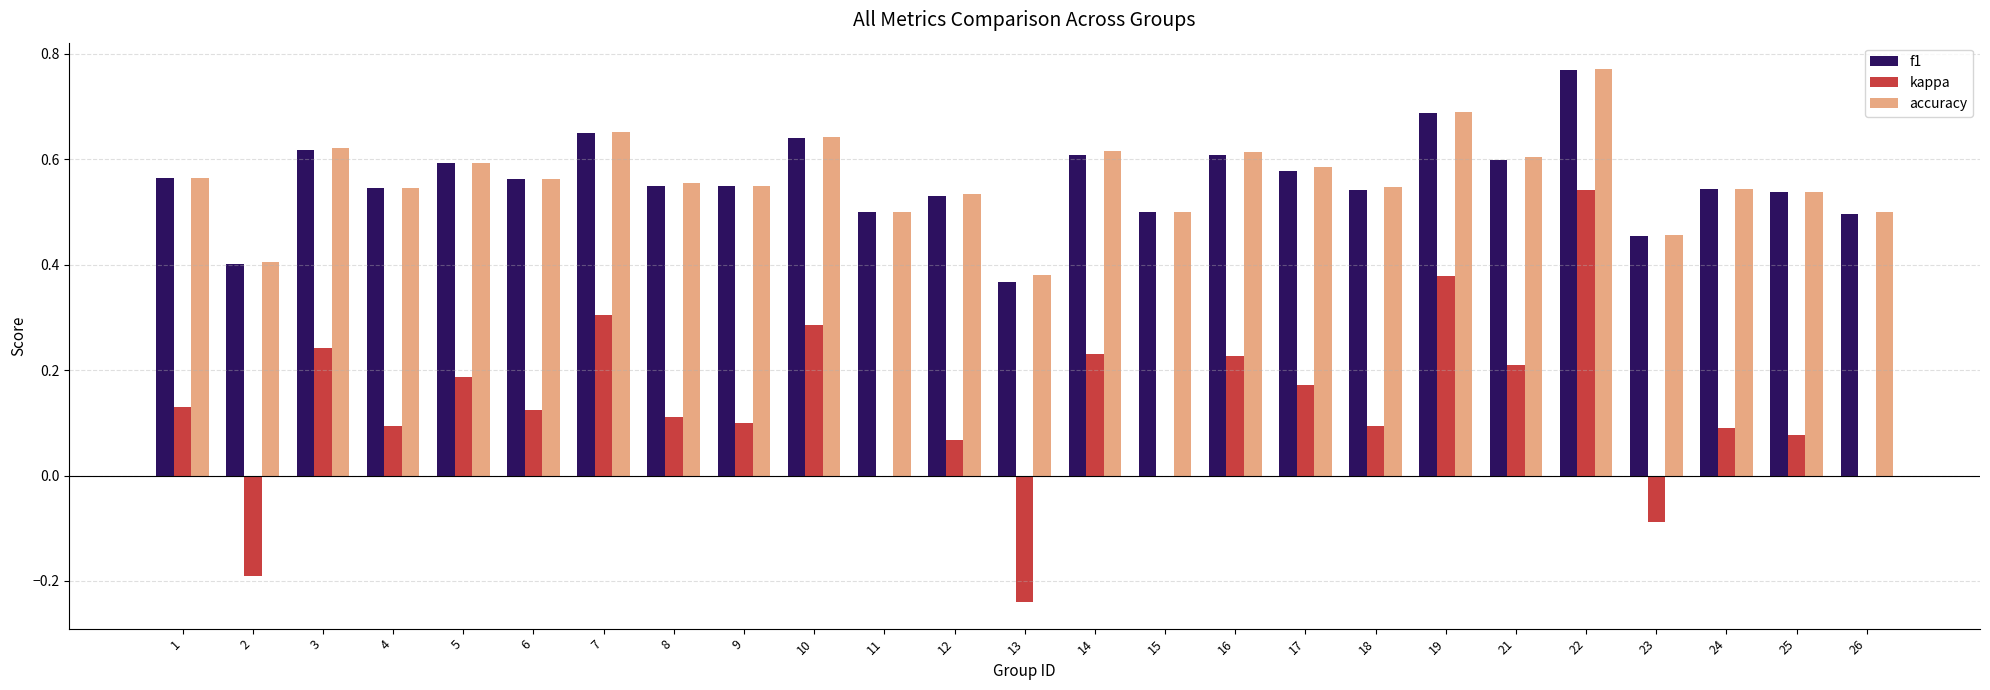

Which category has the highest value across all series?

22